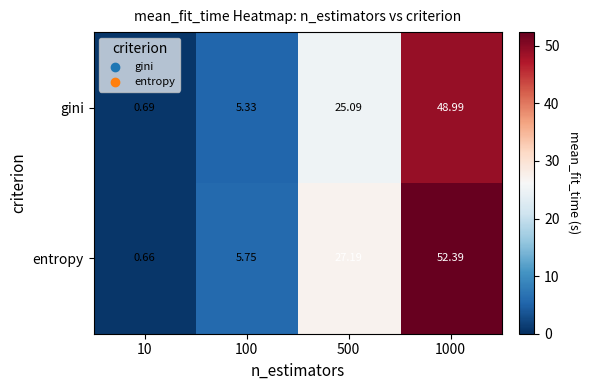

Rank the series by their maximum value, from lowest to highest.

gini, entropy